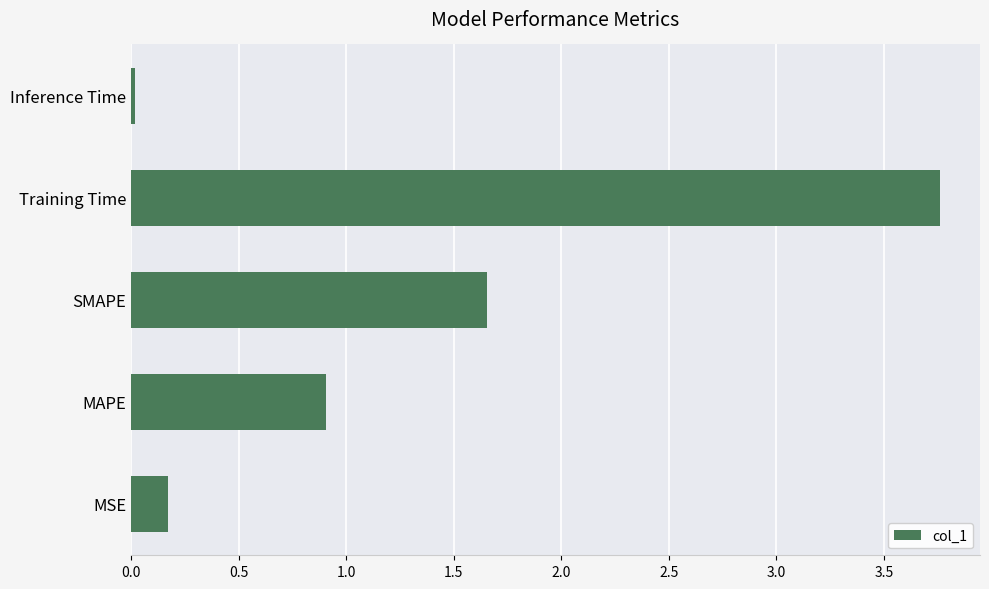

At which category does the chart reach its minimum across all series?

Inference Time